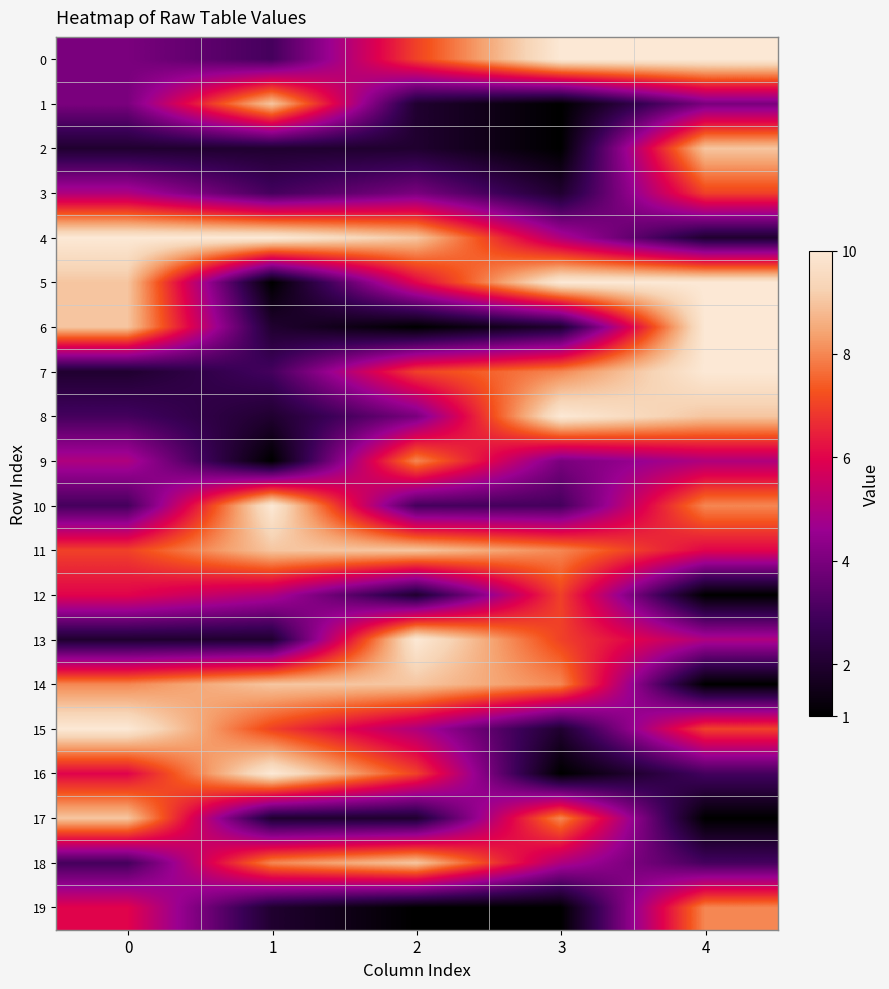

How many distinct data groups are displayed?

20